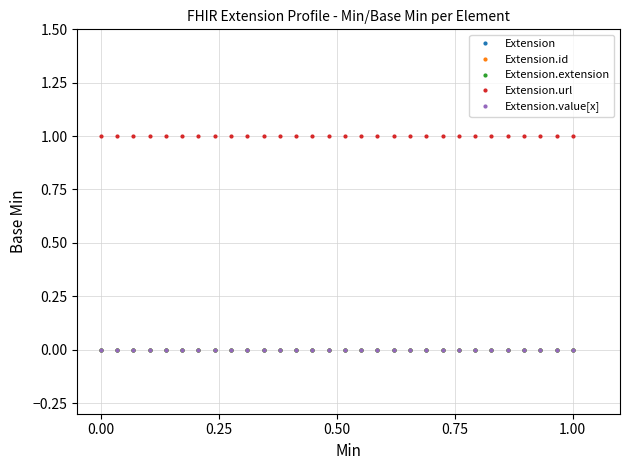

Does the chart have visible grid lines?

Yes